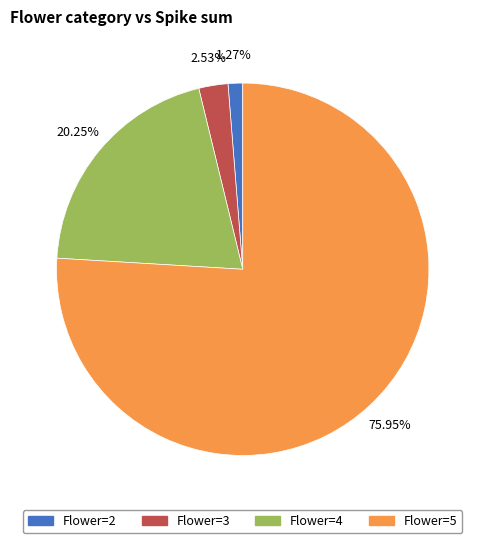

Does any single category account for the majority?

Yes